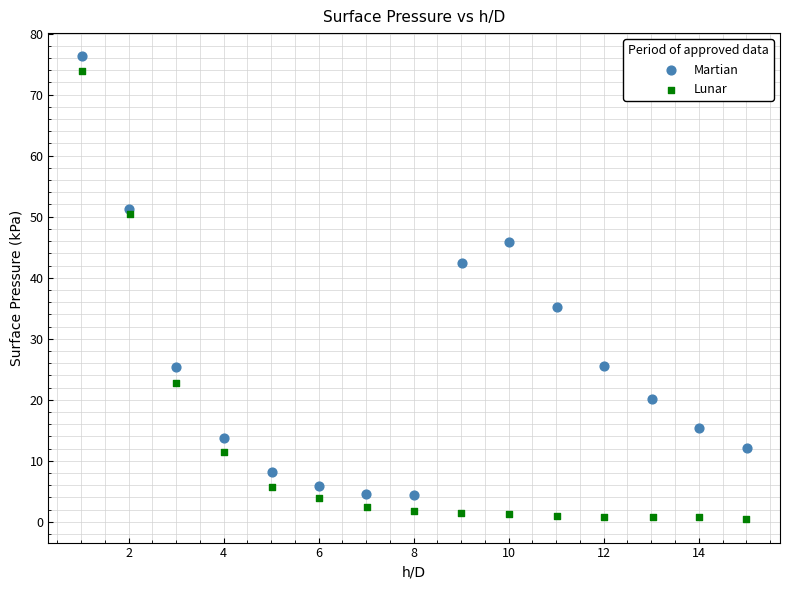

Which series reaches the maximum Y coordinate?

Martian